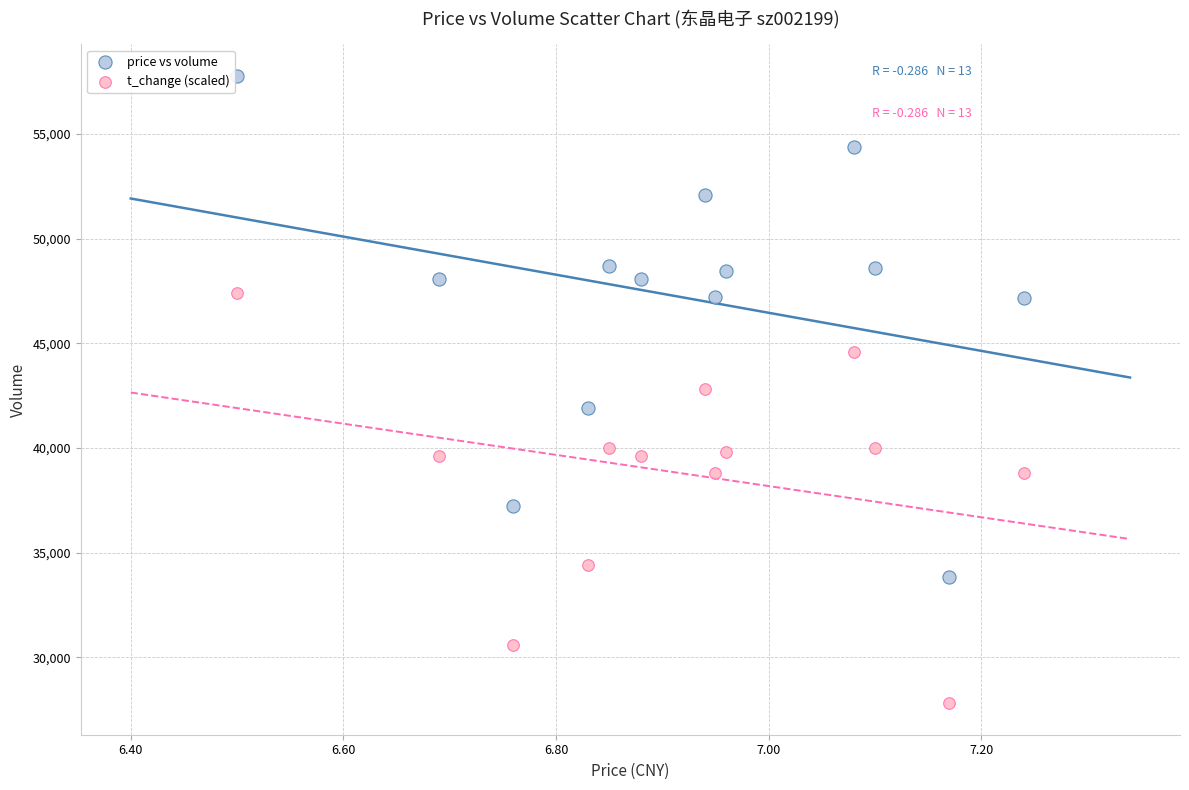

Which series contains the highest Y value?

price vs volume